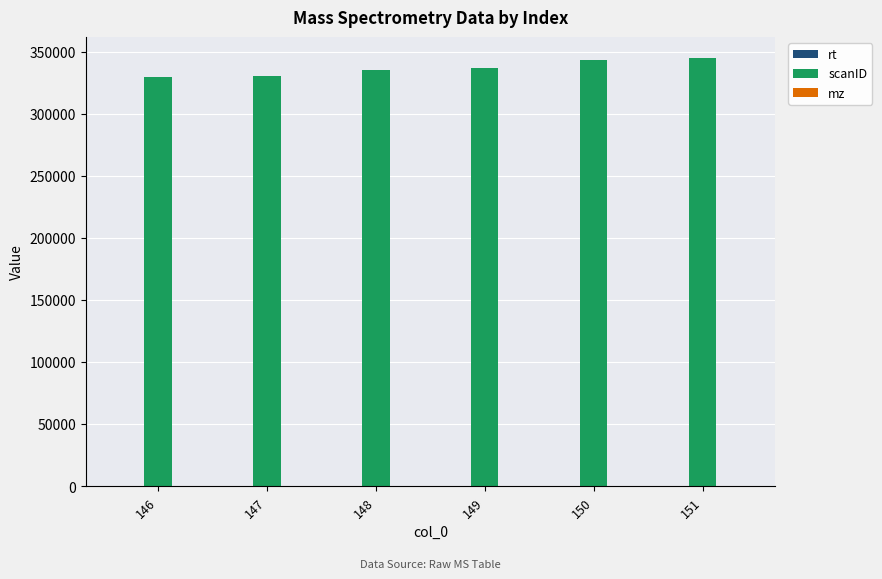

Are the bars grouped side by side (vs. stacked)?

Yes